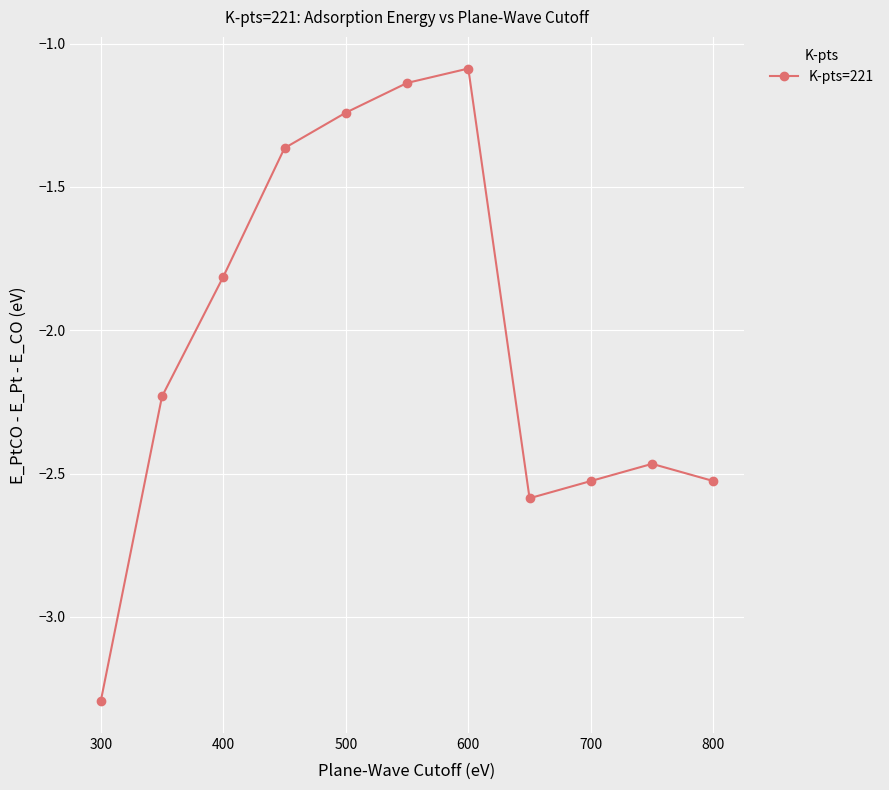

True or false: the data has more than 0 interior local peaks.

True